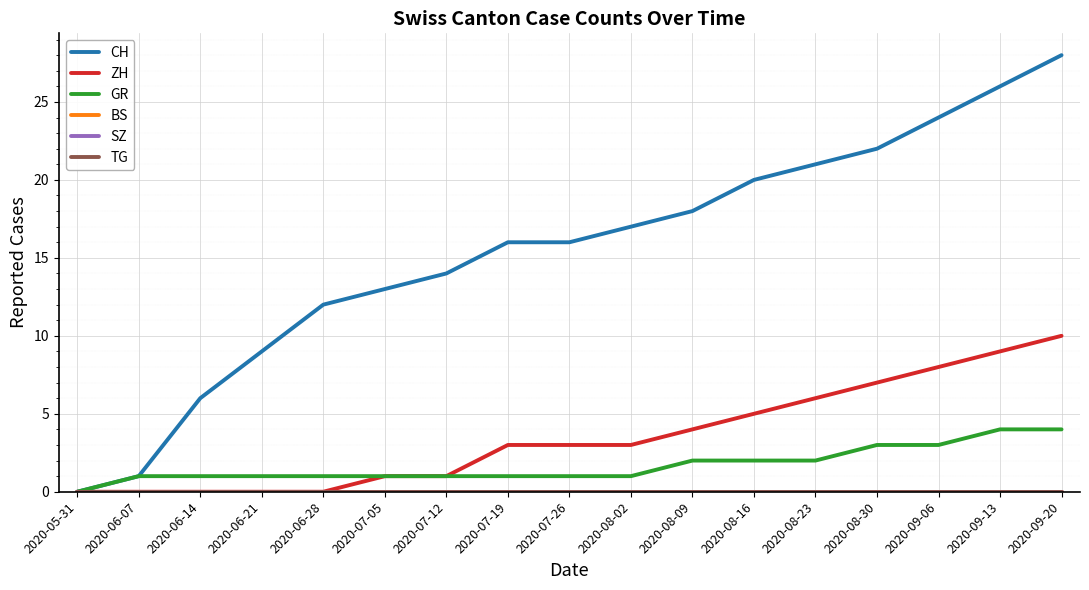

Between 2020-05-31 and 2020-06-07, which series saw the biggest shift?

CH